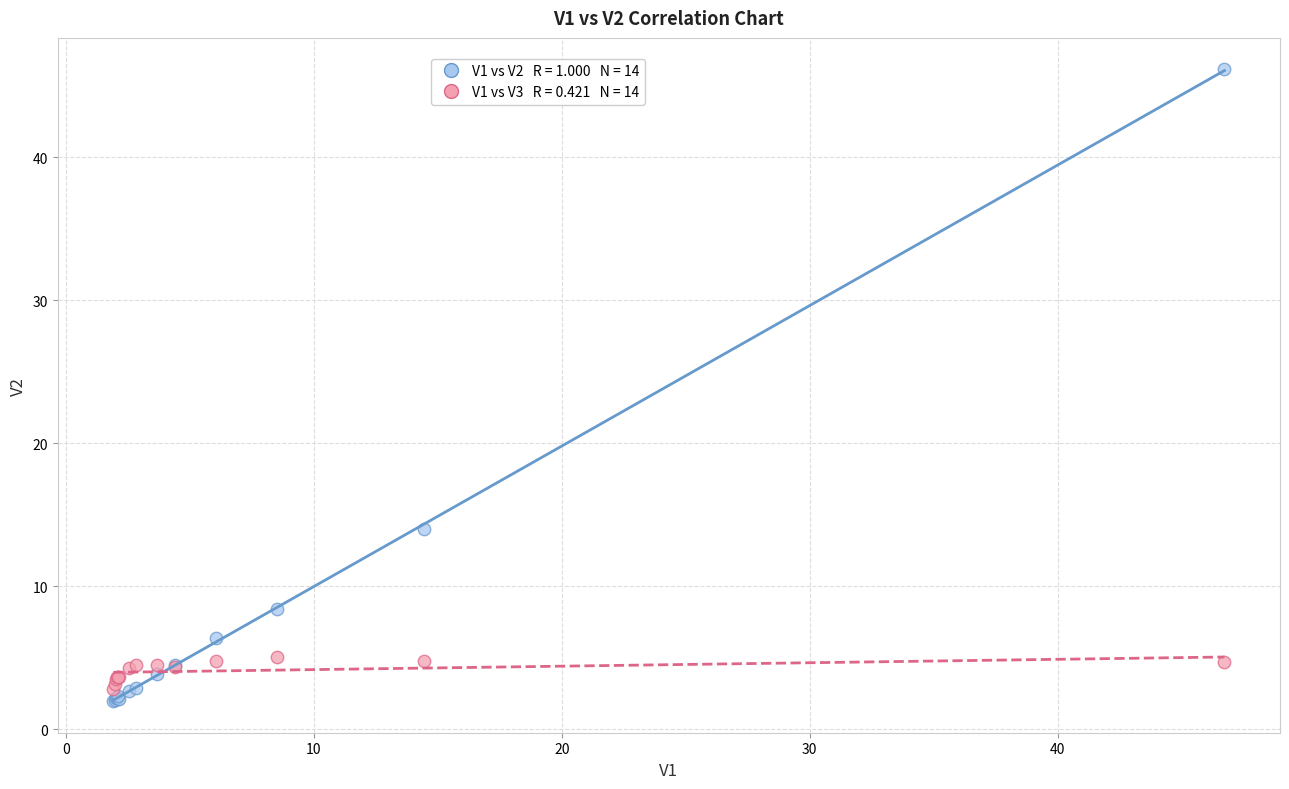

Across all series, what Y value is closest to 24?

14.0